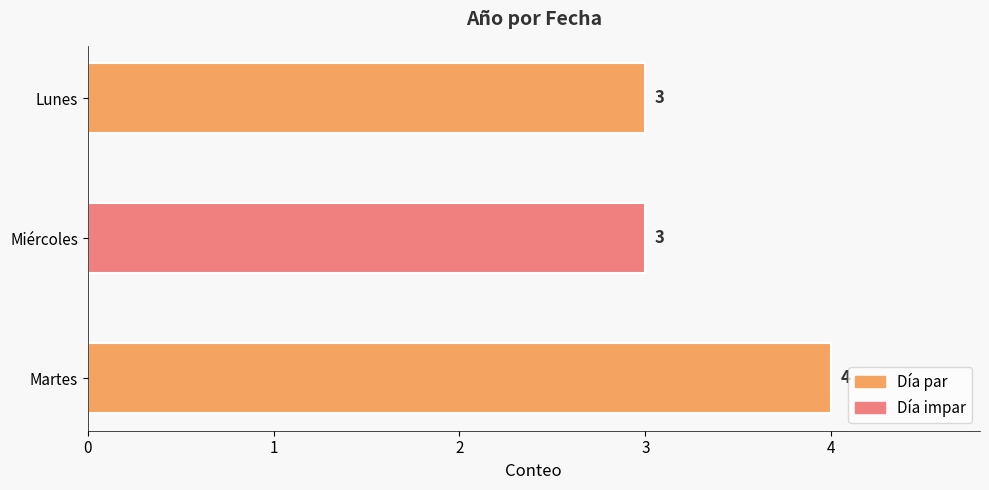

True or false: the data shows 1 at Lunes.

False